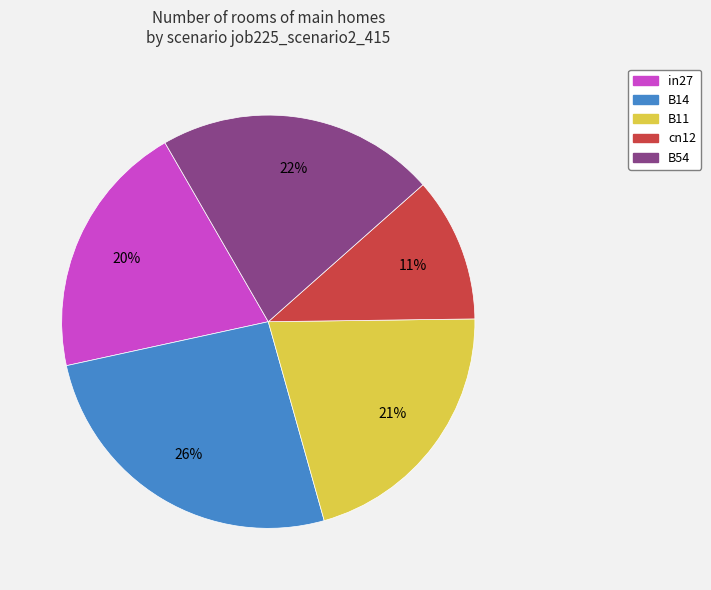

How many slices are in this pie chart?

5